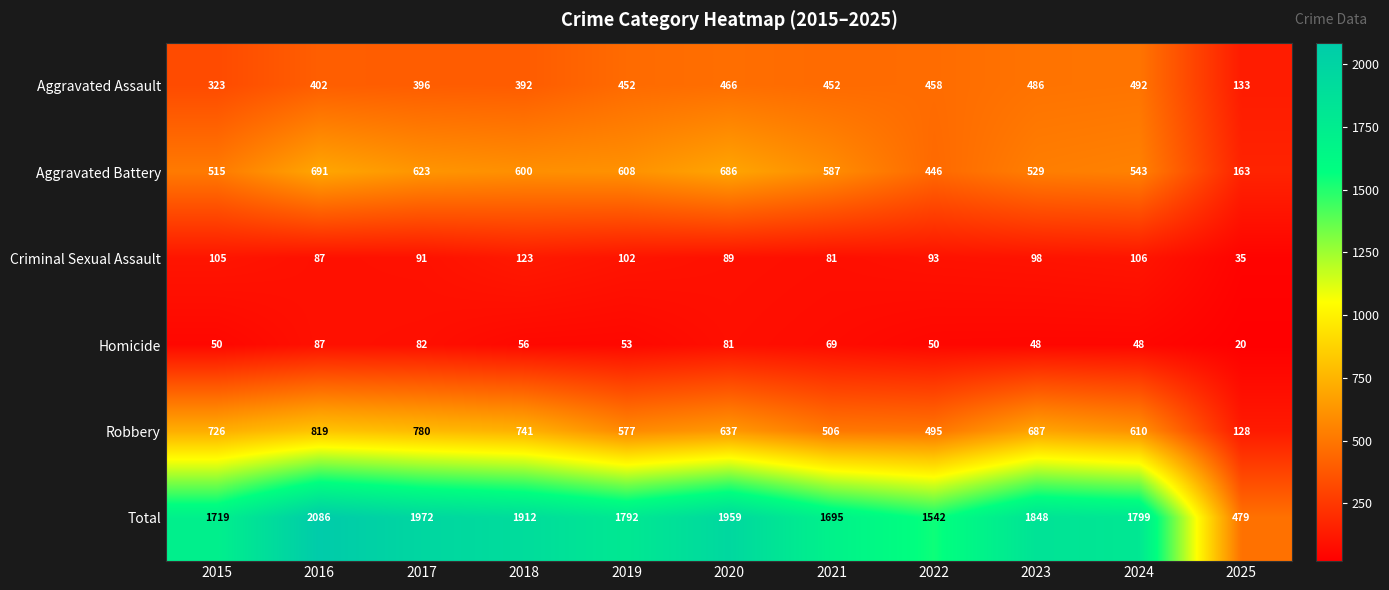

Is it true that Homicide equals 50 at 2022?

True